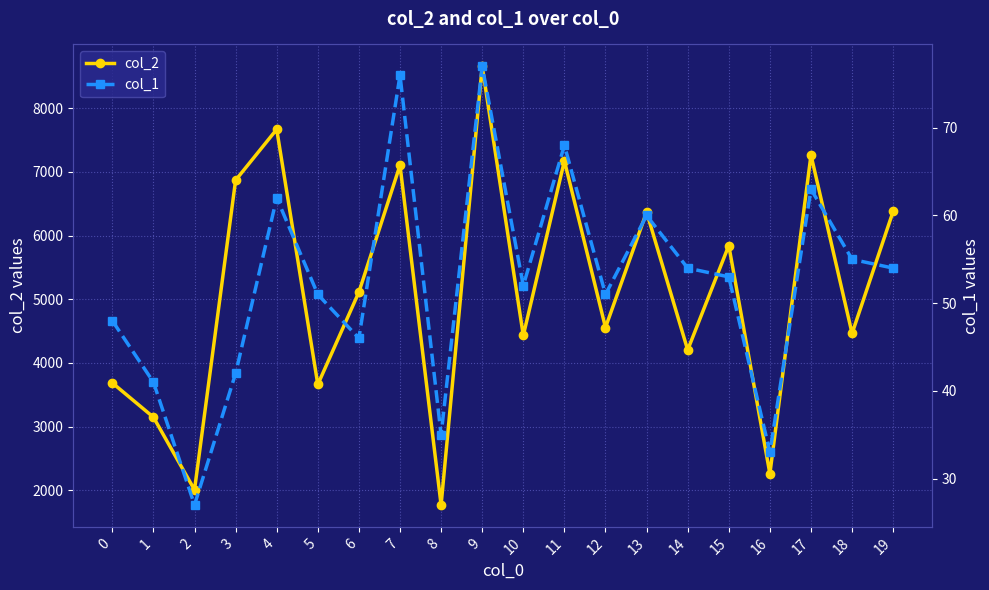

True or false: col_2 and col_1 cross at least once.

False